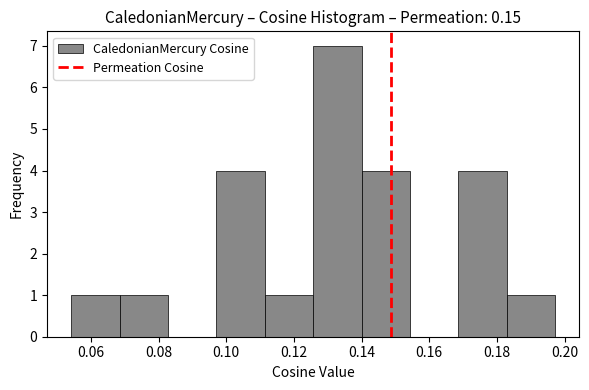

How tall is the bar that spans 0.140 to 0.154 on the x-axis? Neither the bar edges nor the heights are printed on the chart, so give them approximately, as read against the axes.

4